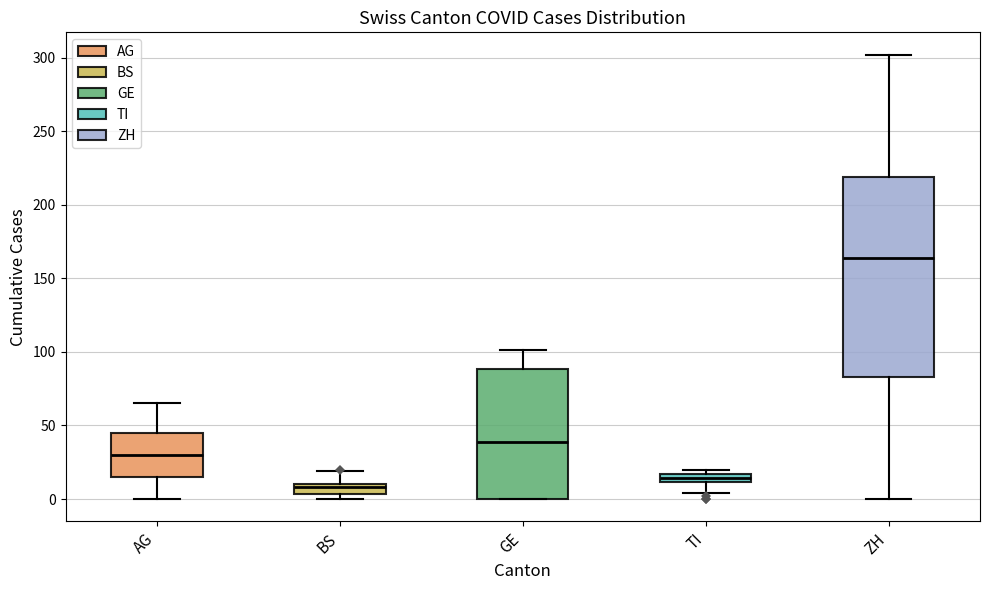

Which box has the highest median line?

ZH